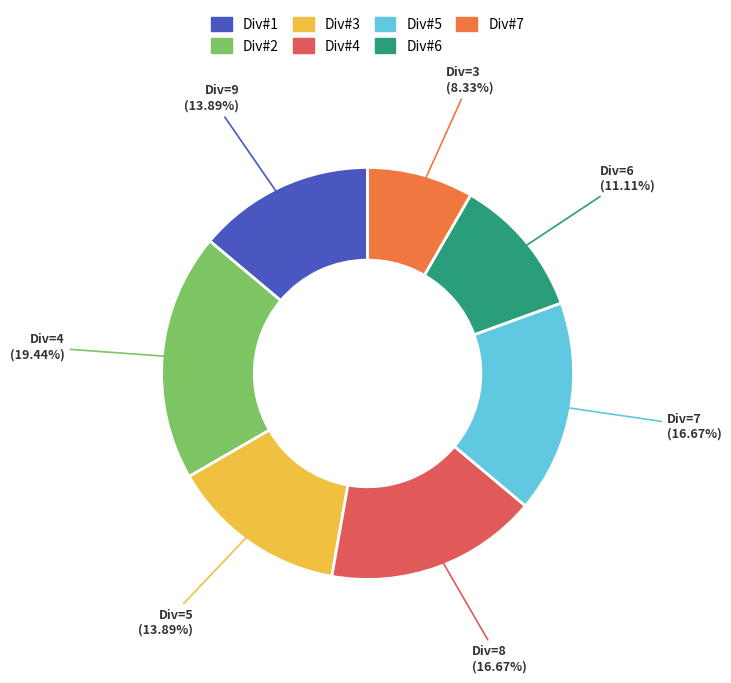

How many slices are in this pie chart?

7